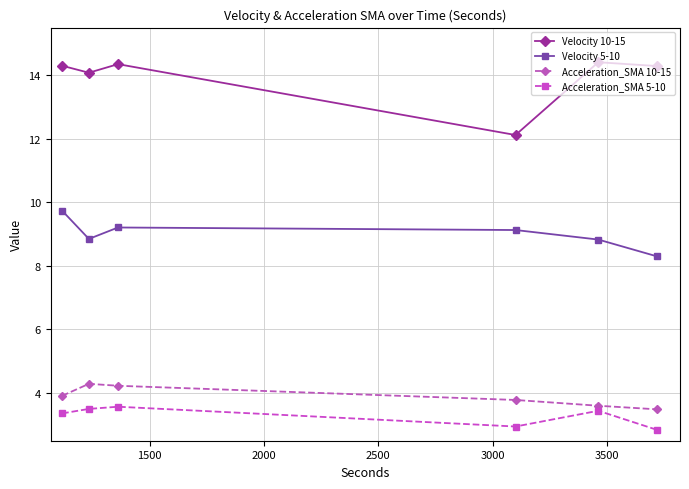

What are all the series names shown in the legend?

Velocity 10-15, Velocity 5-10, Acceleration_SMA 10-15, Acceleration_SMA 5-10